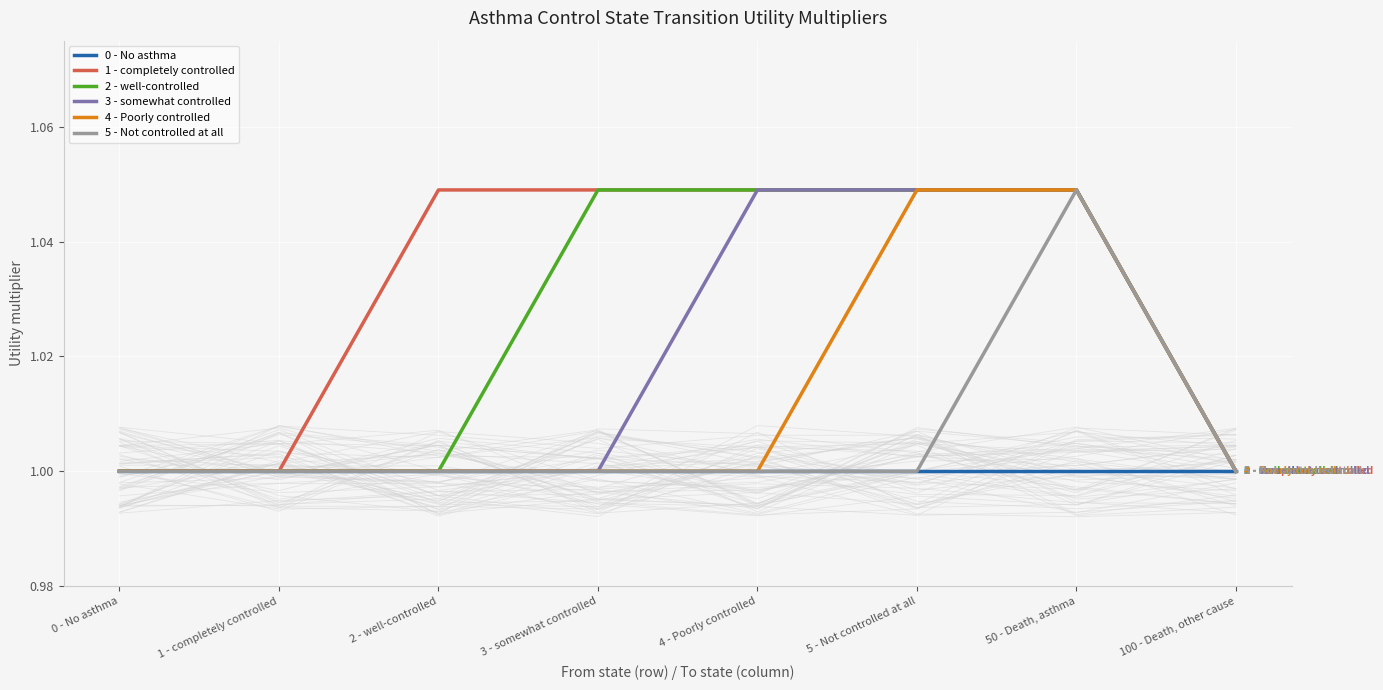

What is the label of the 1st point from the left?

0 - No asthma